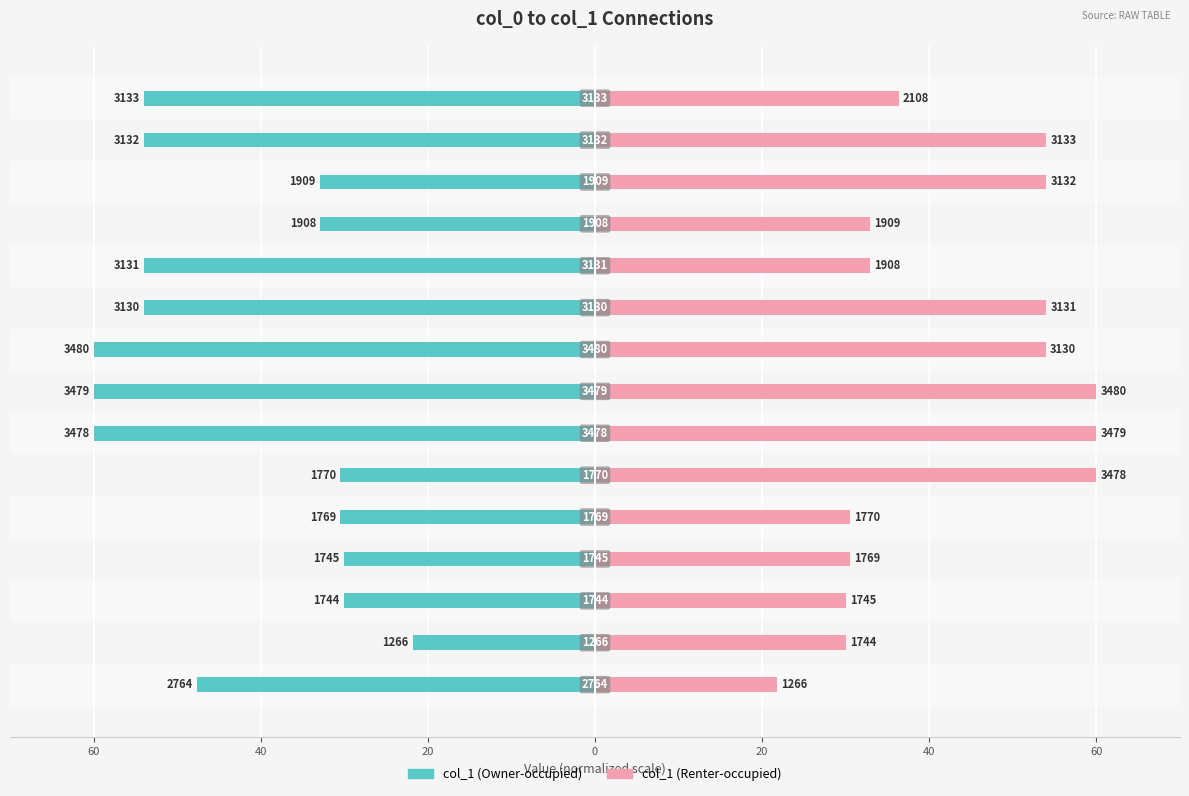

Is it true that col_1 (Owner-occupied) equals -33.6 at 14?

False